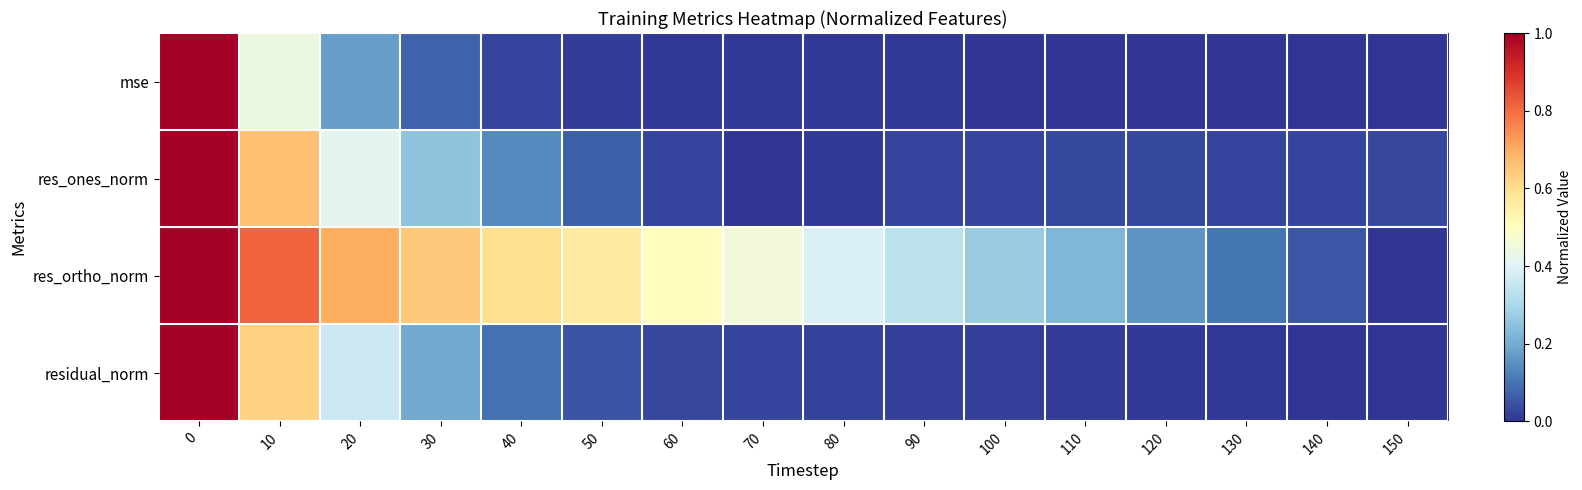

Reading left to right, list all the values displayed in this chart.

row_0: 1.0	0.4	0.2	0.1	0.0	0.0	0.0	0.0	0.0	0.0	0.0	0.0	0.0	0.0	0.0	0.0
row_1: 1.0	0.7	0.4	0.3	0.1	0.1	0.0	0.0	0.0	0.0	0.0	0.0	0.0	0.0	0.0	0.0
row_2: 1.0	0.8	0.7	0.6	0.6	0.6	0.5	0.5	0.4	0.3	0.3	0.2	0.2	0.1	0.1	0.0
row_3: 1.0	0.6	0.4	0.2	0.1	0.0	0.0	0.0	0.0	0.0	0.0	0.0	0.0	0.0	0.0	0.0